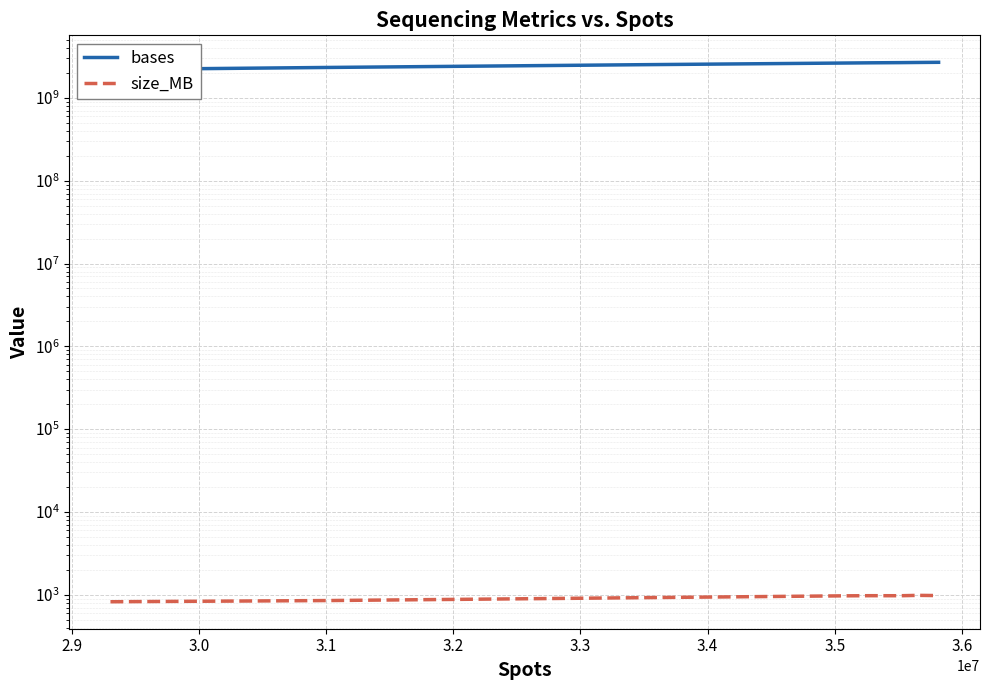

How many lines are shown in the chart?

2